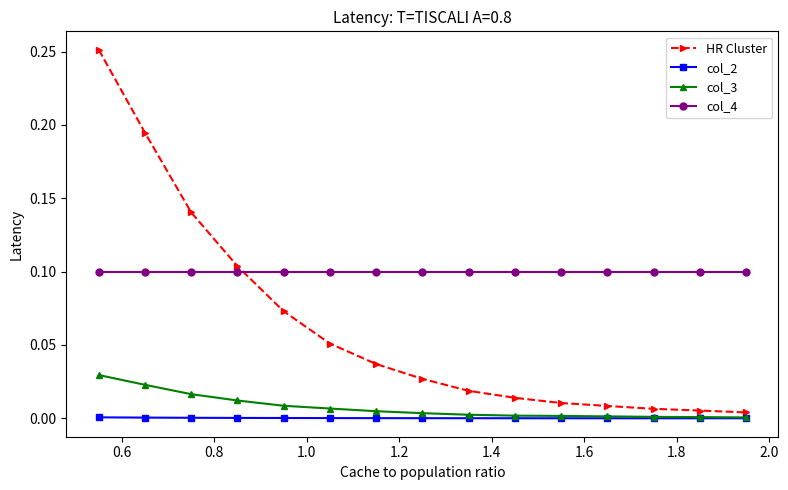

What are all the series names shown in the legend?

HR Cluster, col_2, col_3, col_4